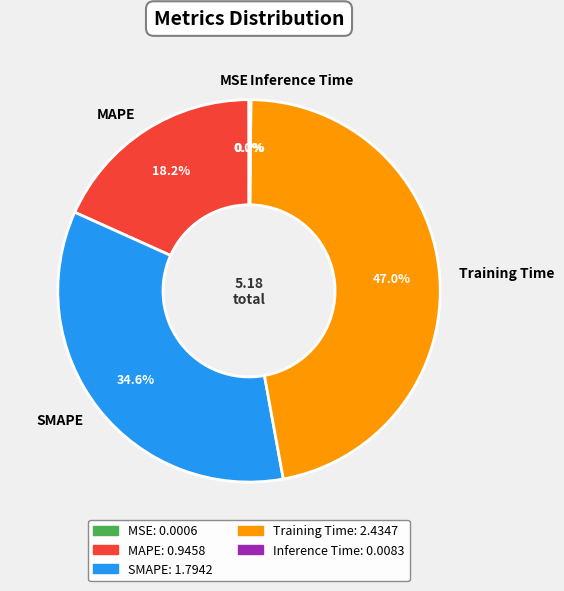

Which has a higher value, SMAPE or MAPE?

SMAPE